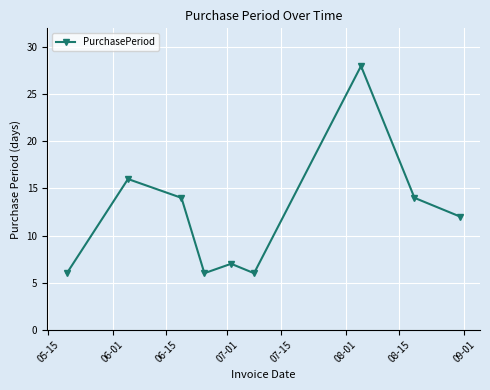

Is this an area chart (filled region under the line)?

No